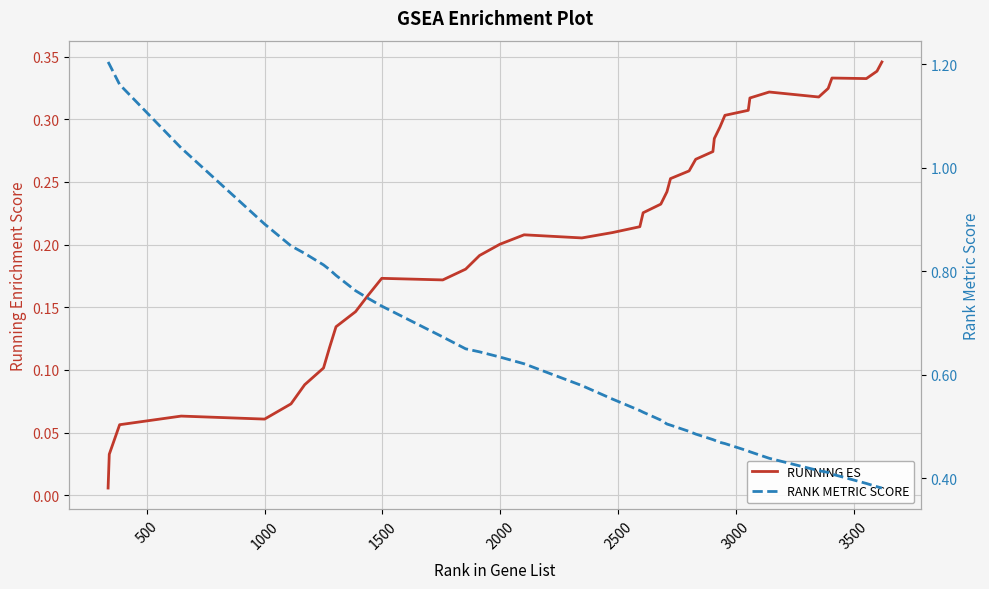

What is the sum of all RUNNING ES values?

8.4